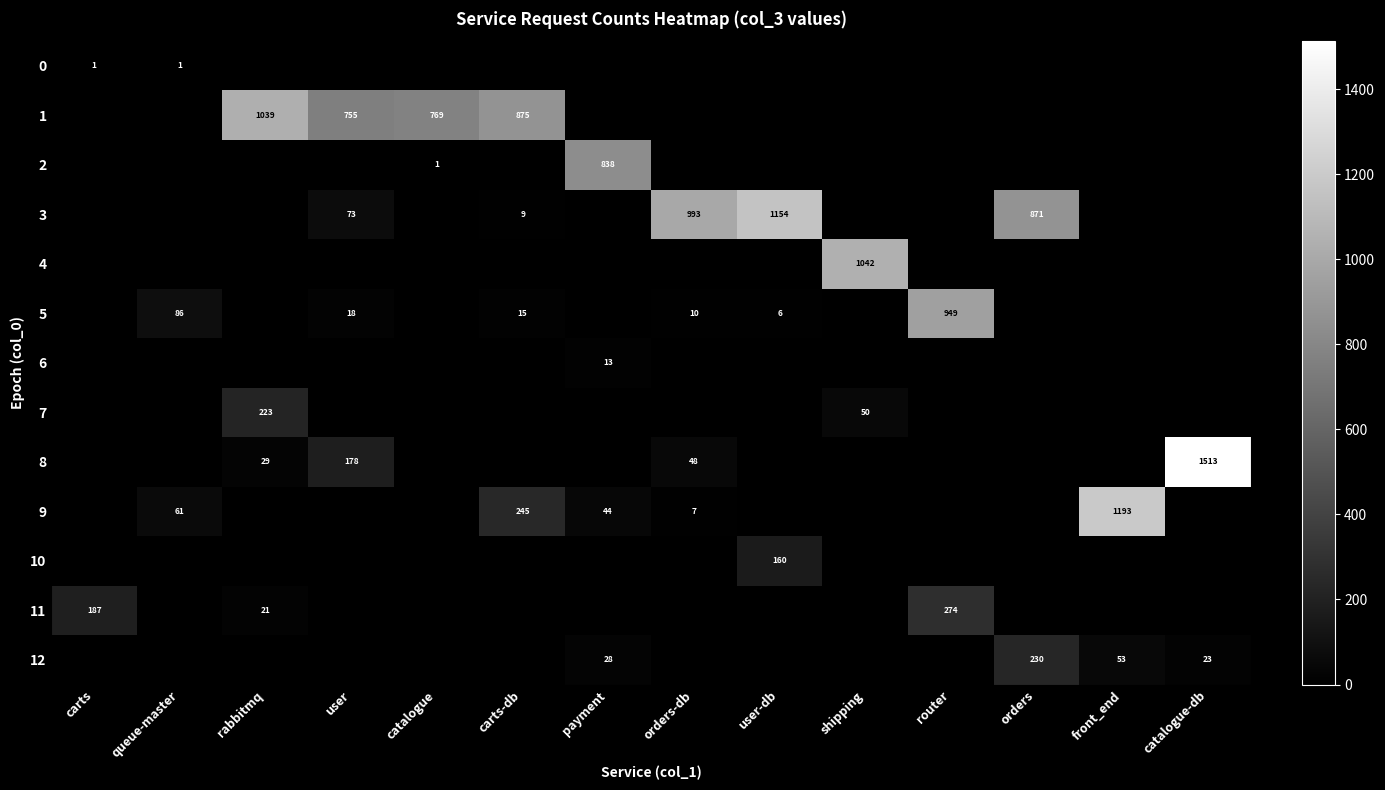

True or false: 4 has a value of 1042 at shipping.

True